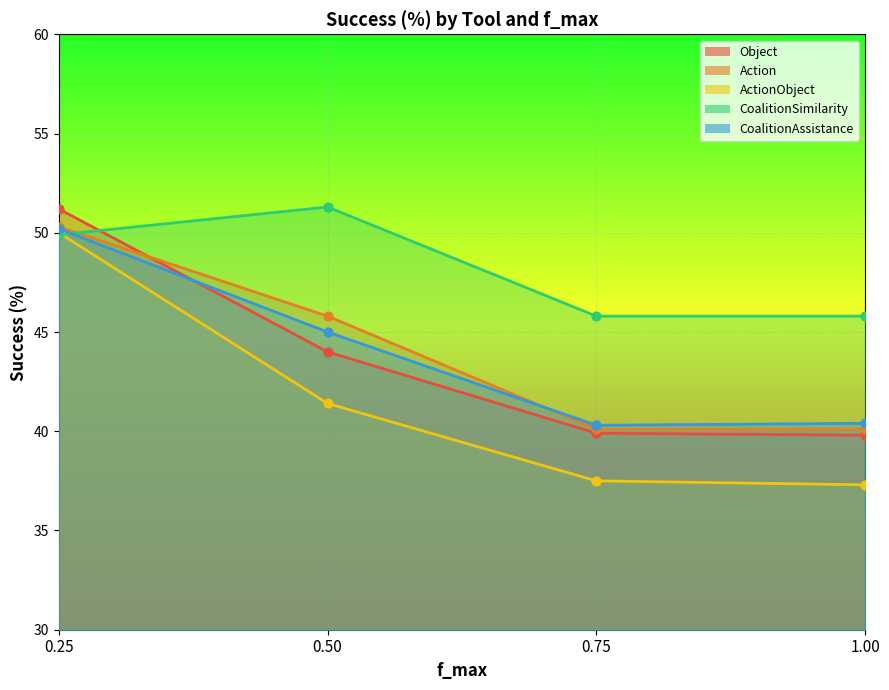

Which series has the widest spread of Y values?

ActionObject